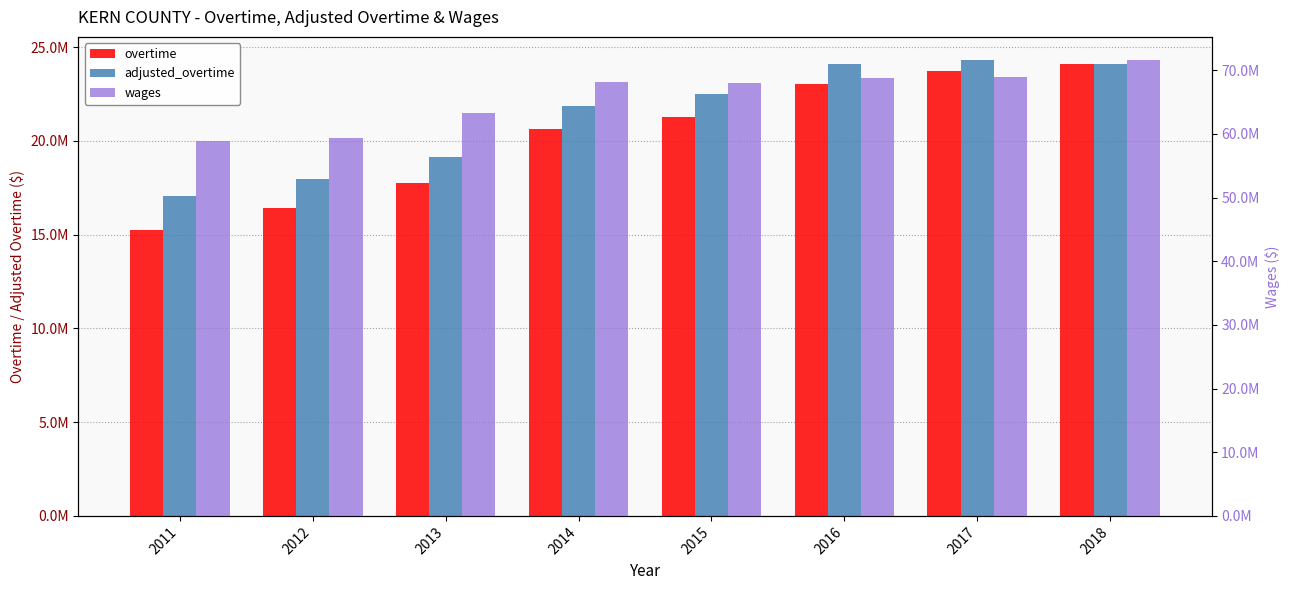

Reading right to left, list all the values displayed in this chart.

overtime: 2018=24092067.0	2017=23755721.0	2016=23053876.0	2015=21254276.0	2014=20634305.0	2013=17766486.0	2012=16445018.0	2011=15263851.0
adjusted_overtime: 2018=24092067.0	2017=24335949.1	2016=24120086.7	2015=22517783.5	2014=21886905.4	2013=19150697.3	2012=17985919.2	2011=17039552.2
wages: 2018=71644168.0	2017=68982183.0	2016=68832312.0	2015=67927398.0	2014=68141636.0	2013=63312846.0	2012=59341179.0	2011=58929699.0